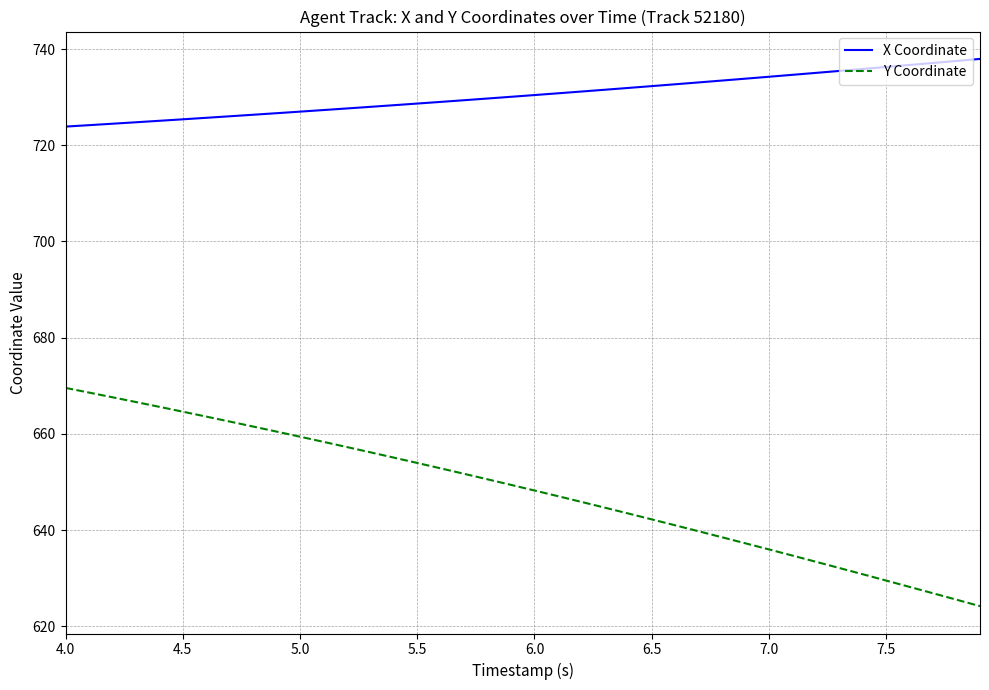

Is this an area chart (filled region under the line)?

No